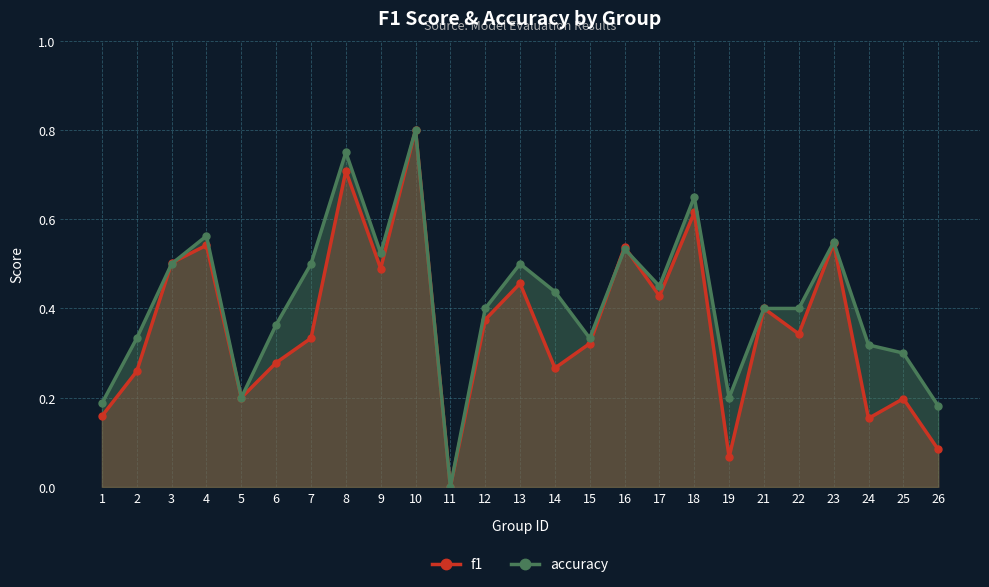

In f1, how many points are lower than both neighbors (excluding endpoints)?

8